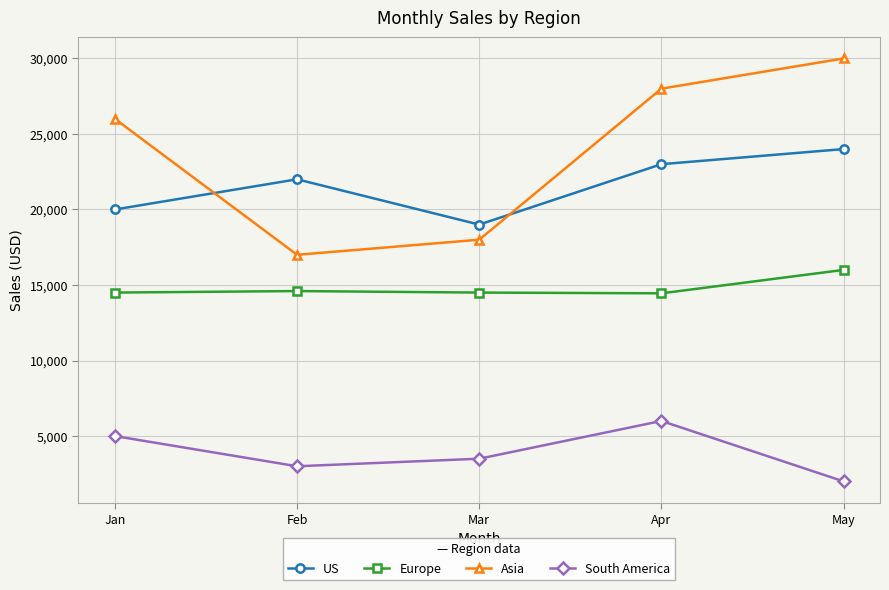

Which category has the highest value in the Europe series?

May